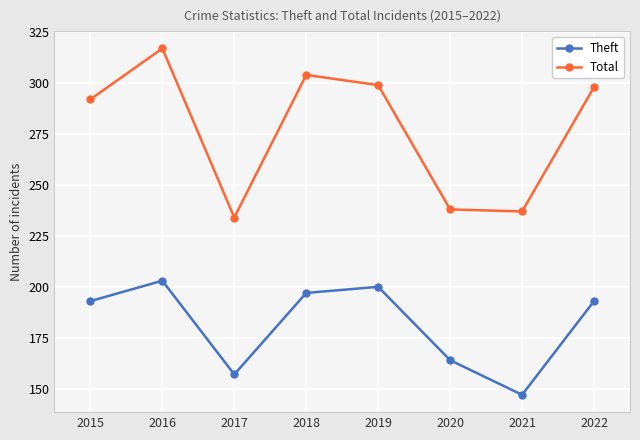

True or false: Total and Theft cross at least once.

False